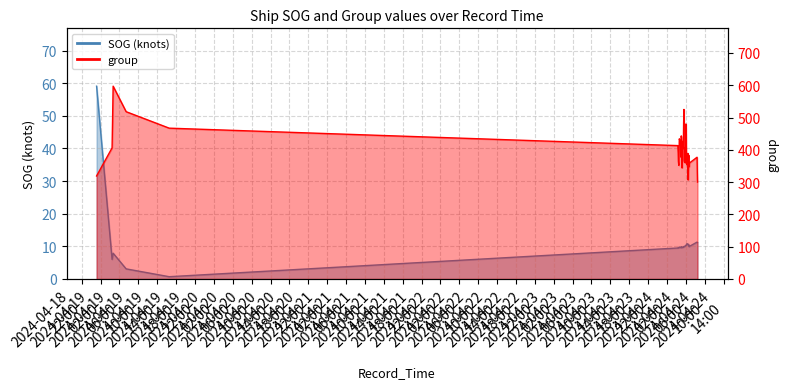

True or false: SOG and group intersect in this chart.

False